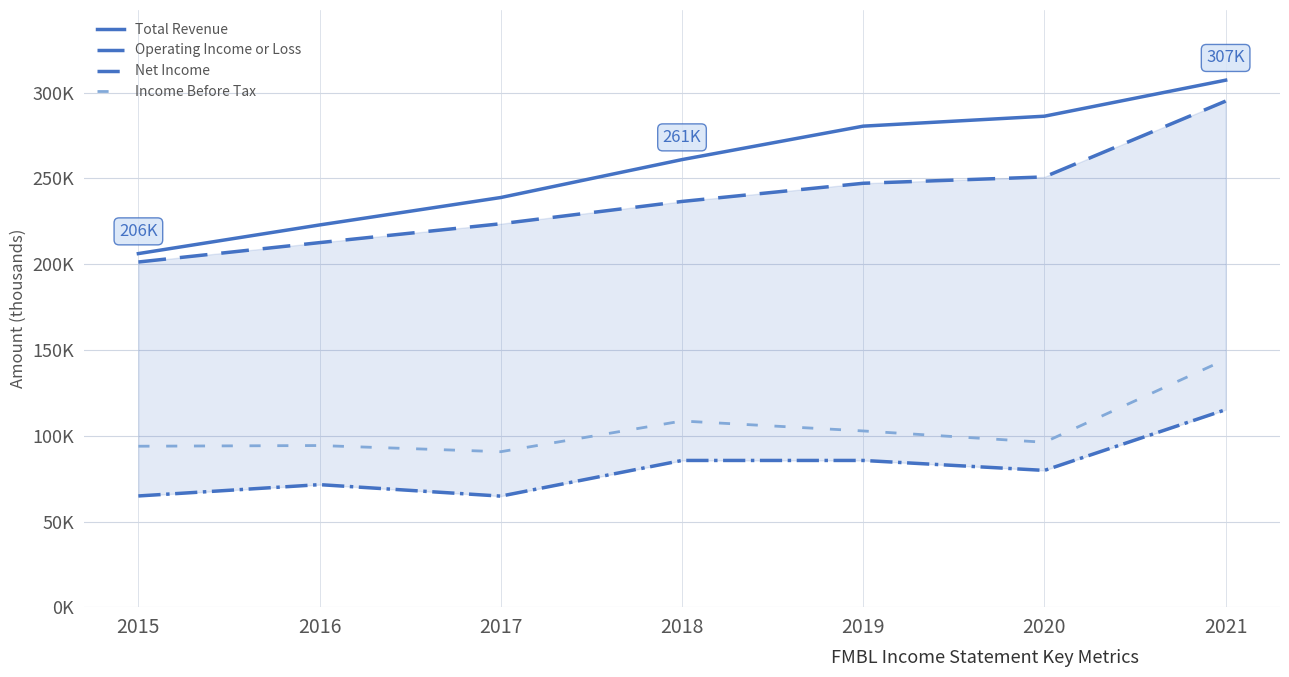

Does the chart have visible grid lines?

Yes